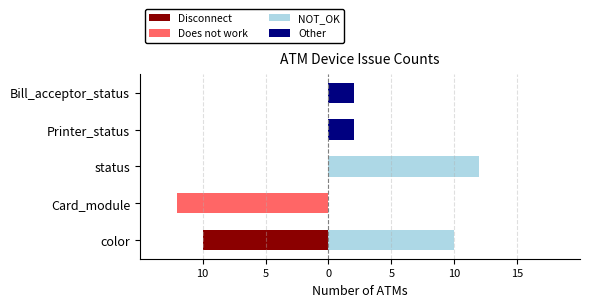

The Does not work series shows 0 at color. True or false?

True